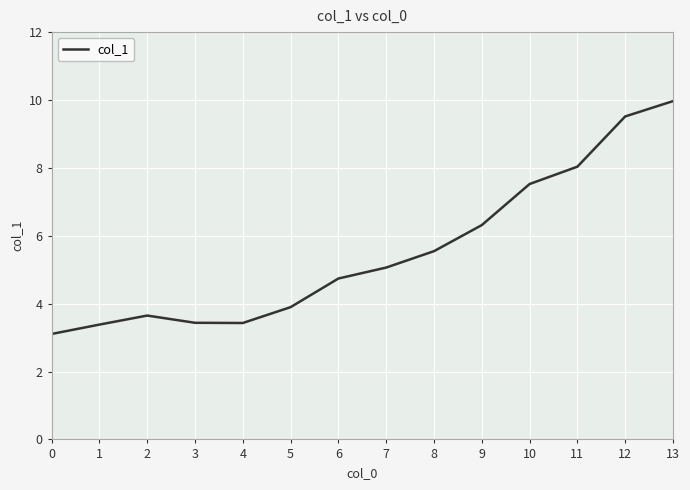

What value does the data have at 7?

5.1